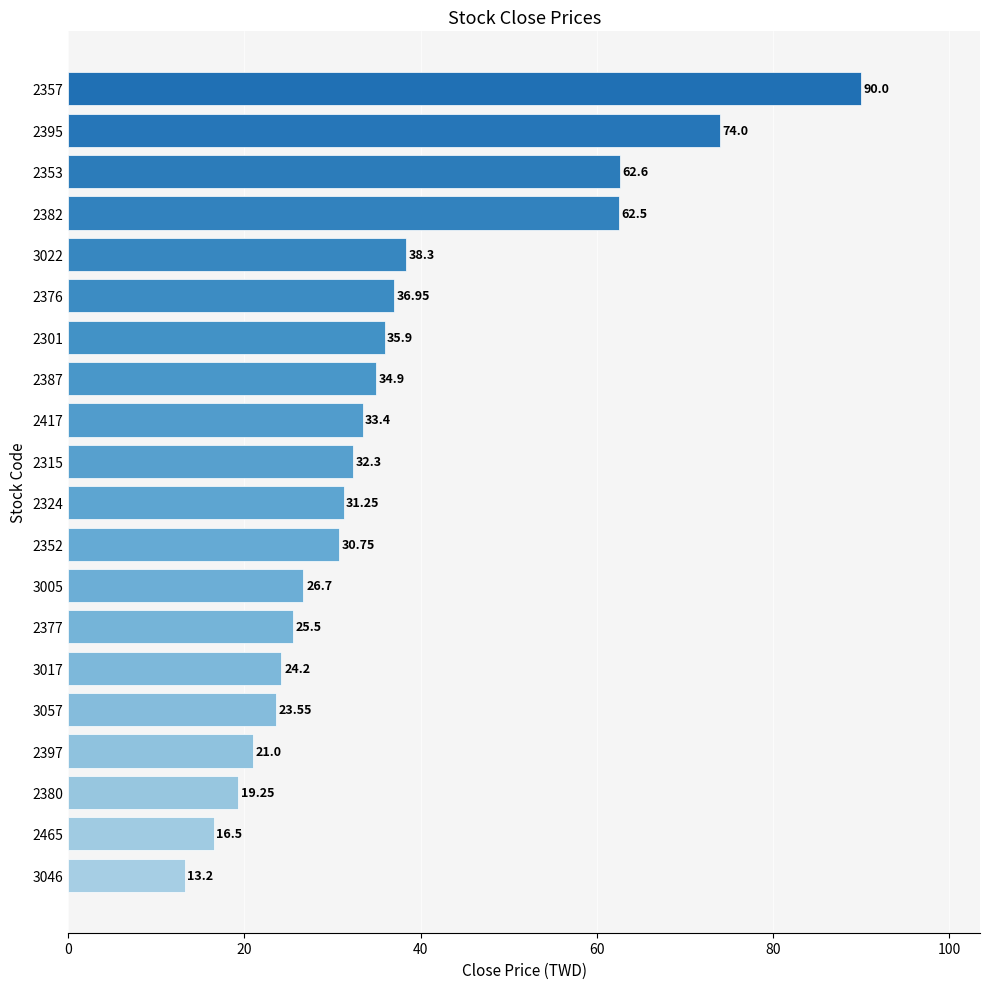

Rank the categories by value from lowest to highest.

3046, 2465, 2380, 2397, 3057, 3017, 2377, 3005, 2352, 2324, 2315, 2417, 2387, 2301, 2376, 3022, 2382, 2353, 2395, 2357